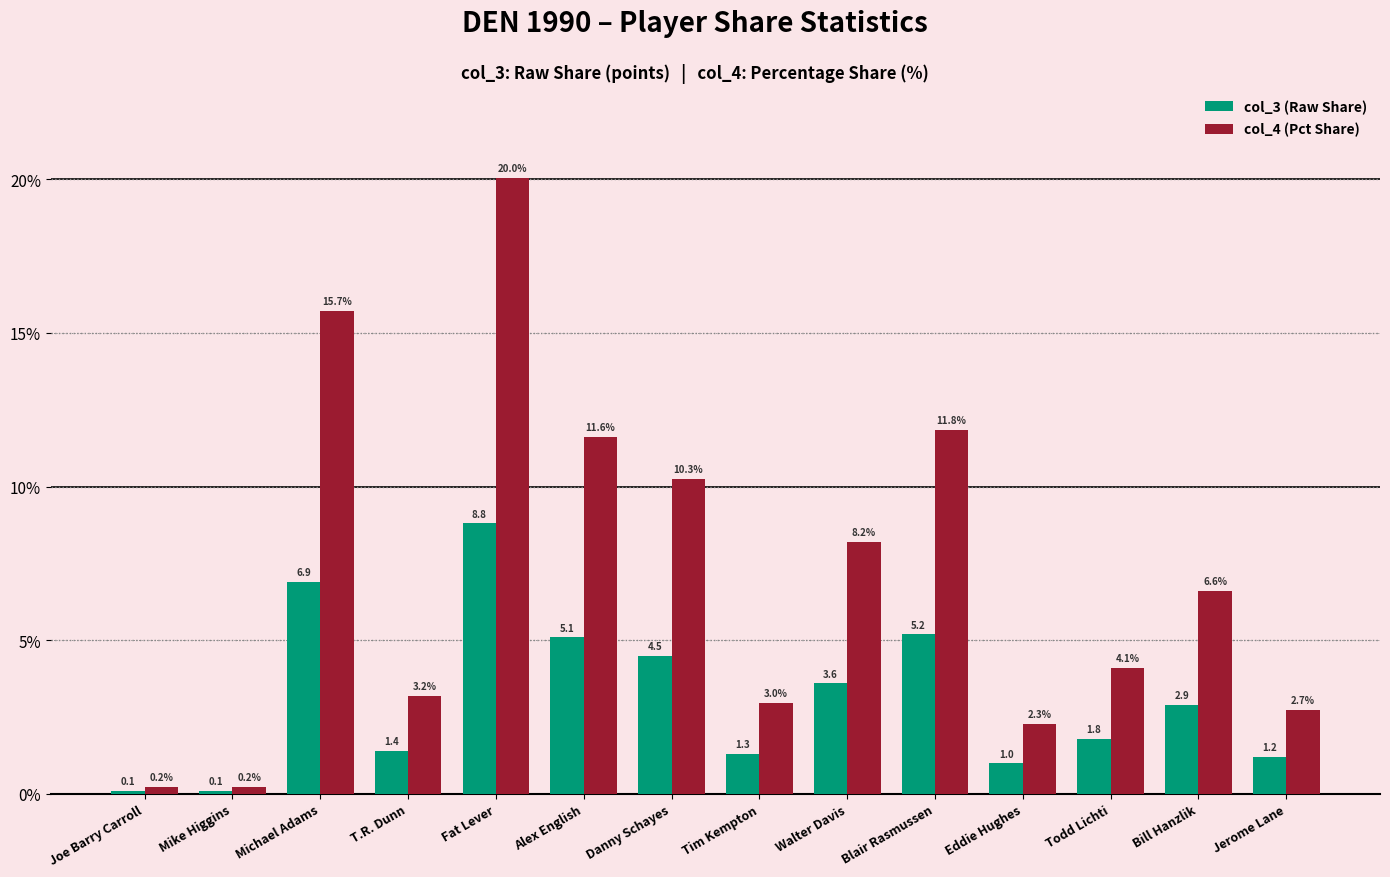

Where is col_3 (Raw Share) nearest to the value 4?

Walter Davis